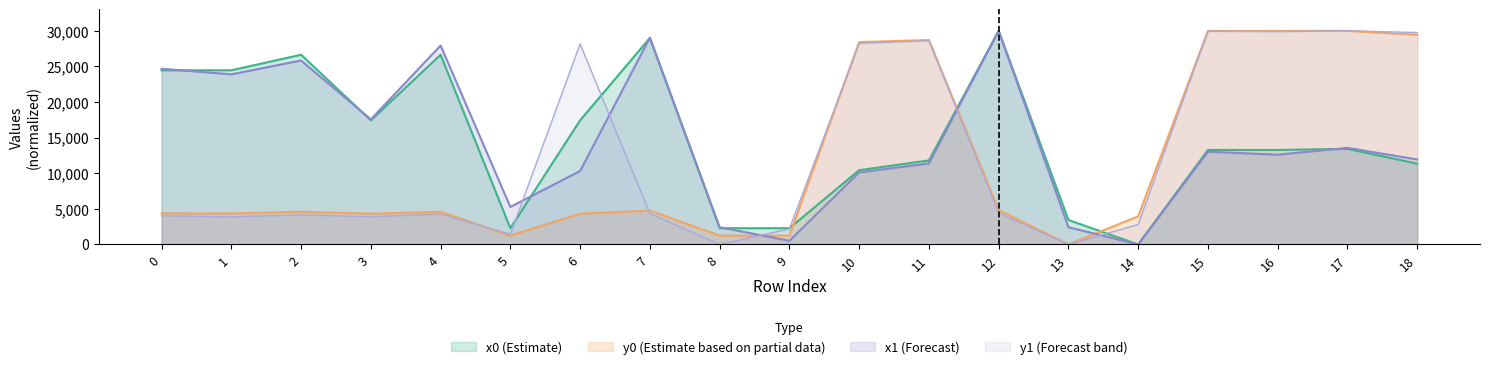

What is the maximum value for x0?

30000.0